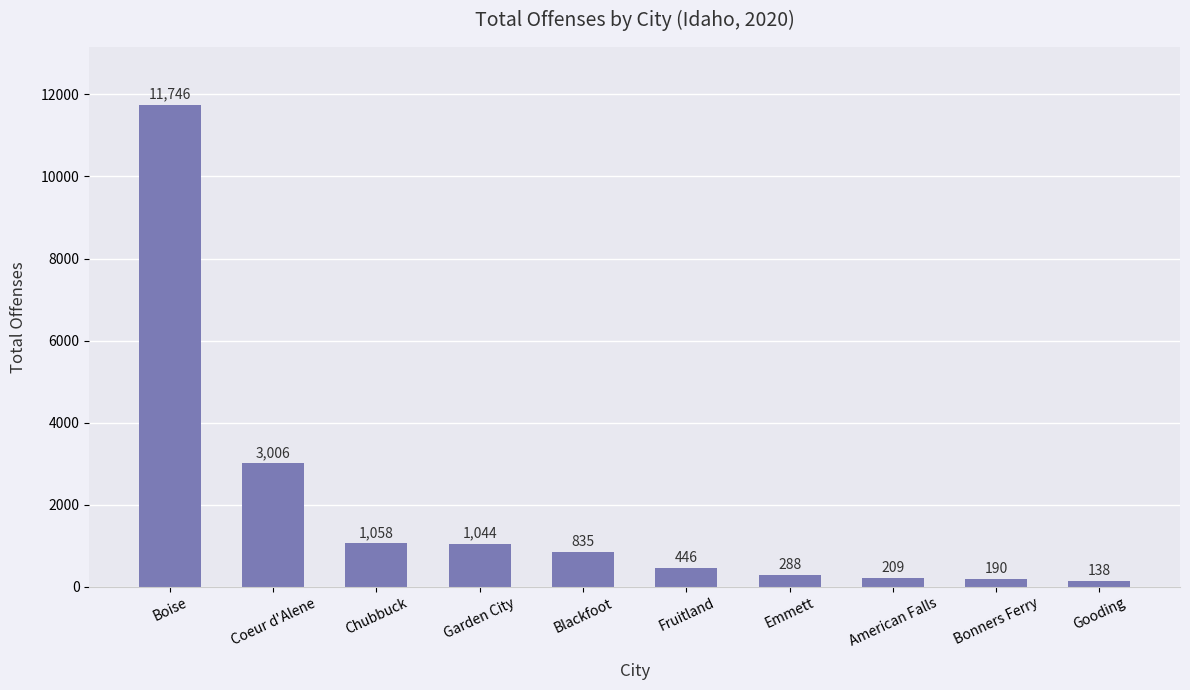

Reading right to left, what are all the values shown in this chart?

138	190	209	288	446	835	1044	1058	3006	11746